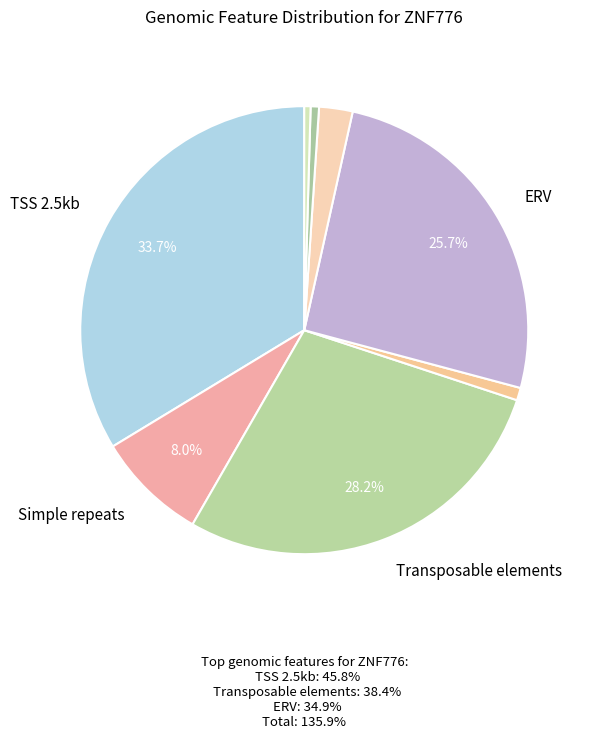

How many segments does this pie chart have?

8